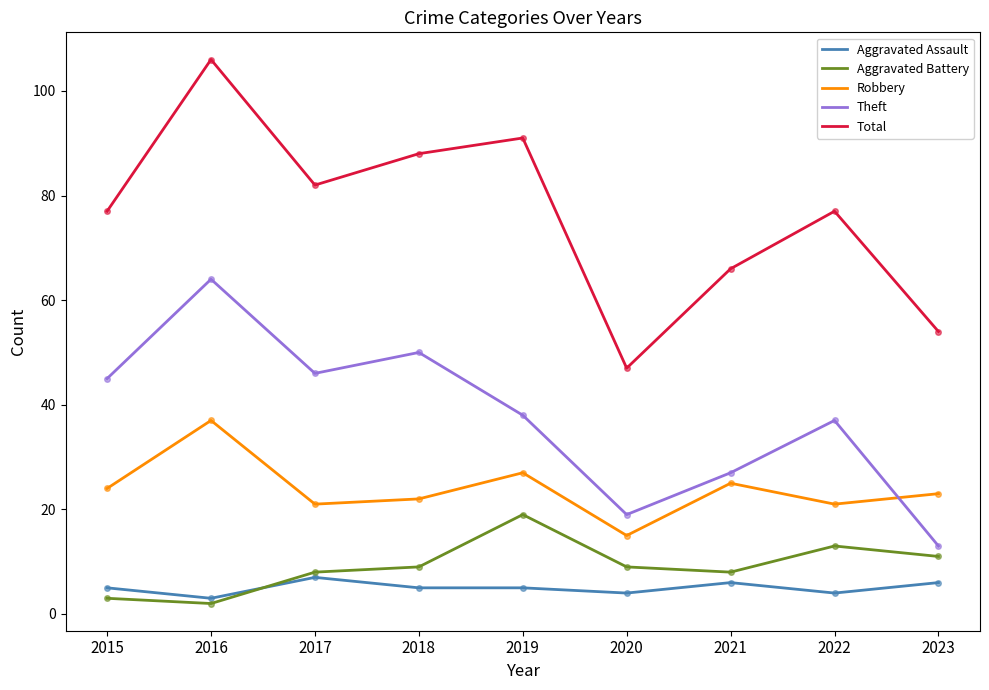

At which category is the sum across all series the highest?

2016